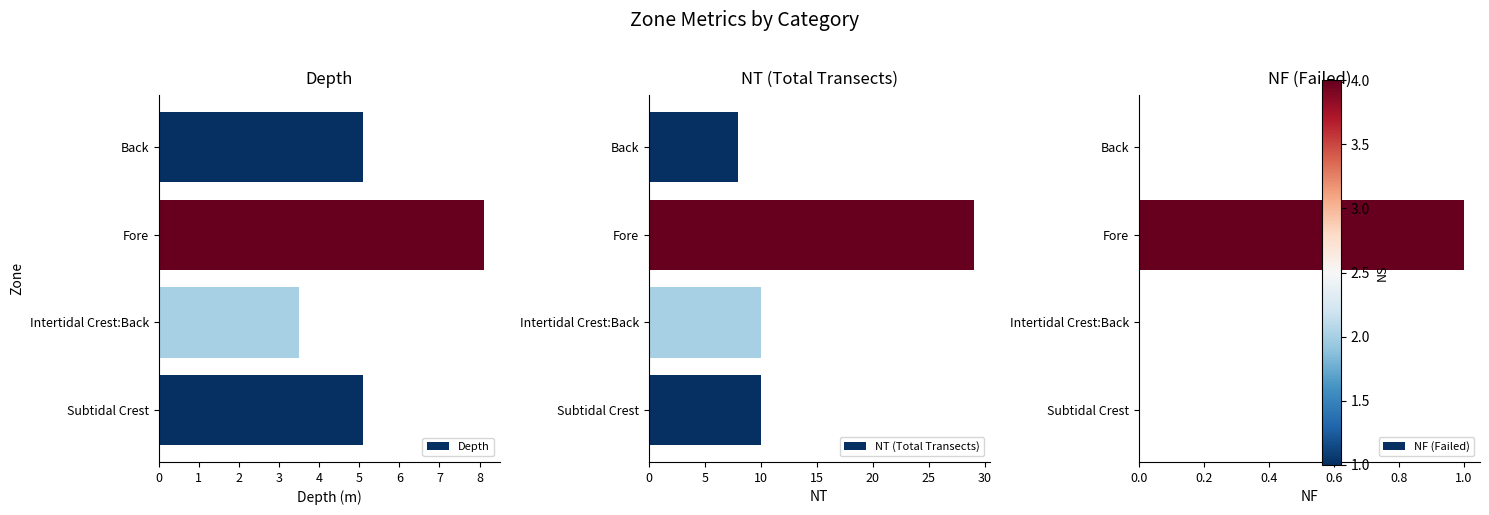

The Depth series shows 5.1 at Back. True or false?

True